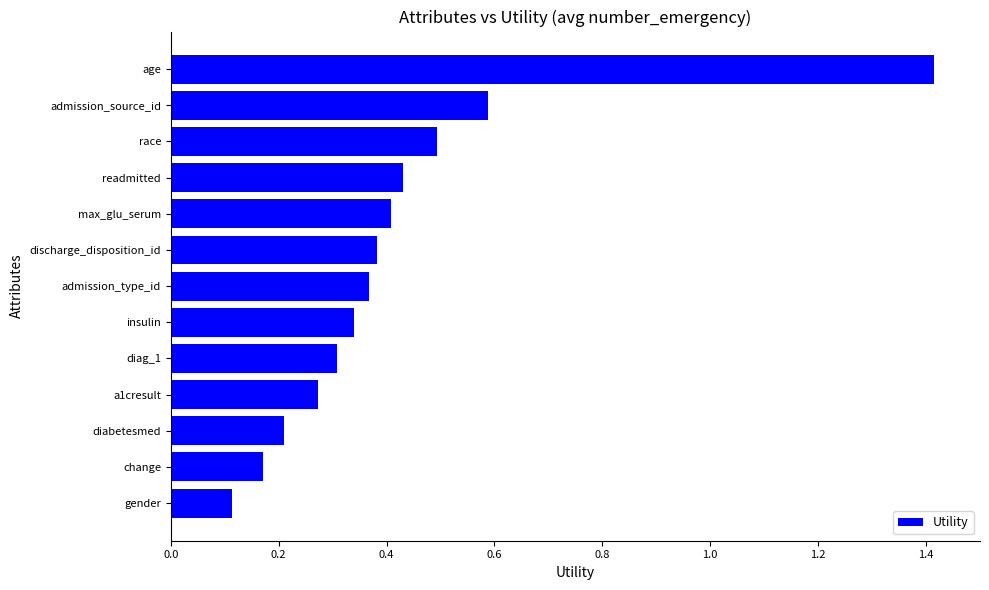

At which category does the chart reach its peak across all series?

age